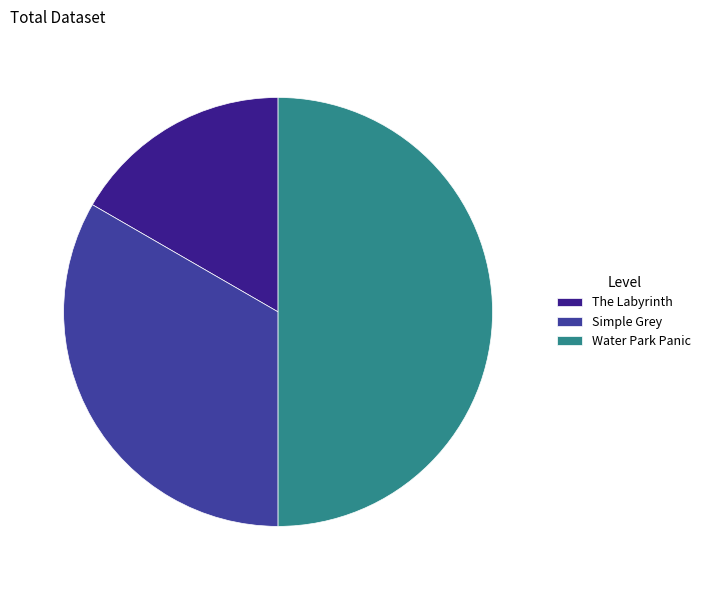

Do Simple Grey and Water Park Panic together represent more than half of the pie?

Yes